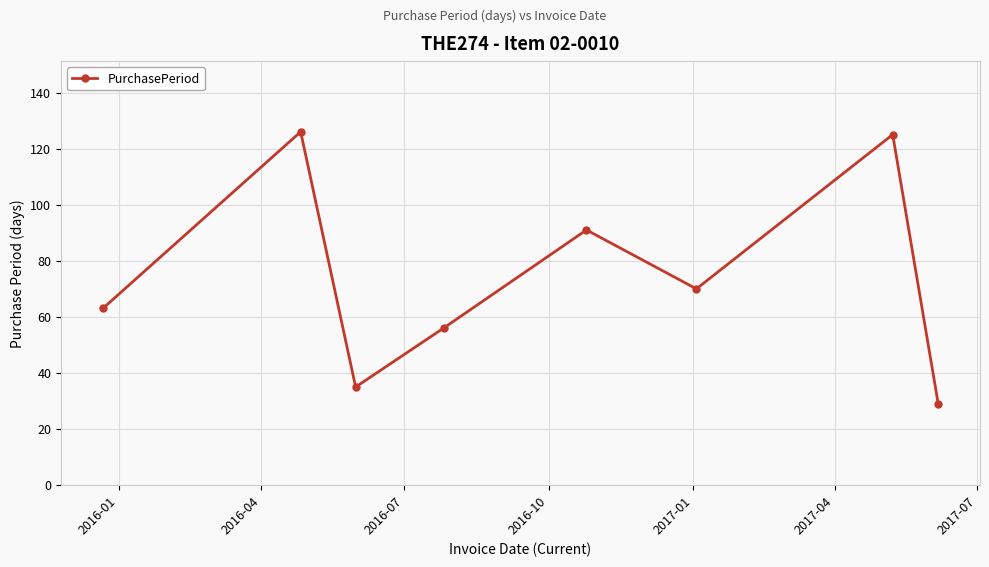

What is the sum of all values?

595